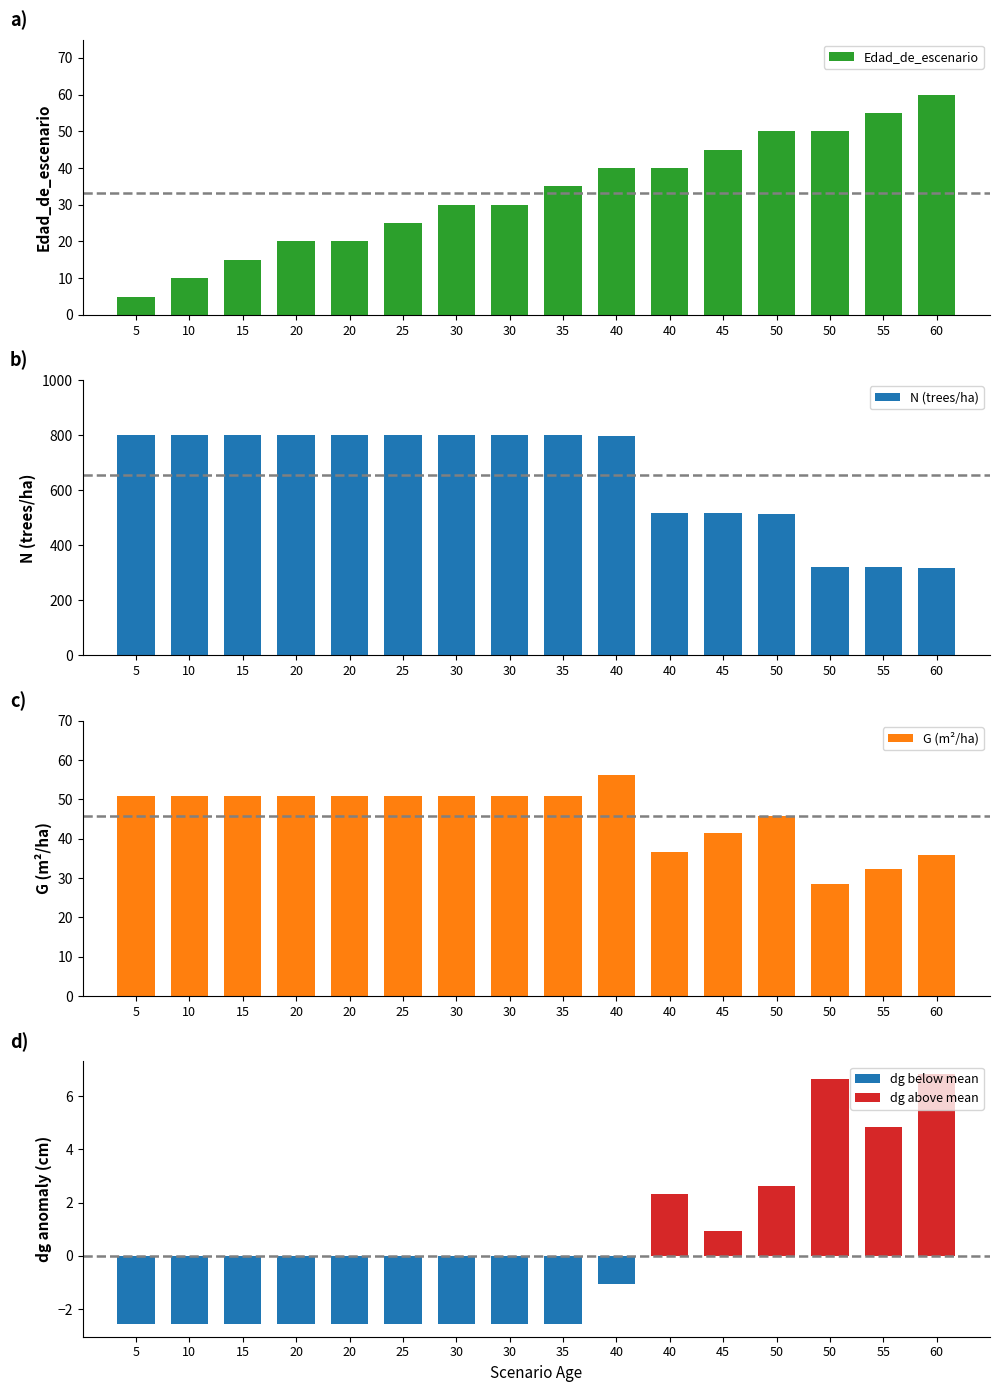

Which has a higher value, 10 or 15?

15